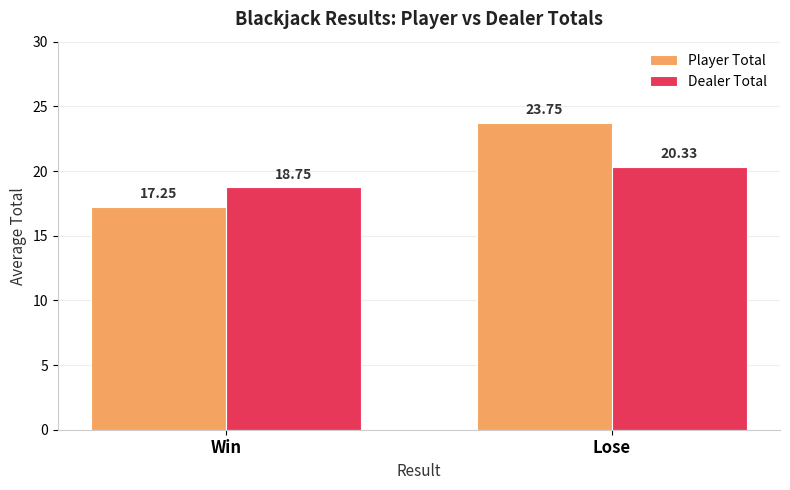

The Dealer Total series shows 30.5 at Lose. True or false?

False